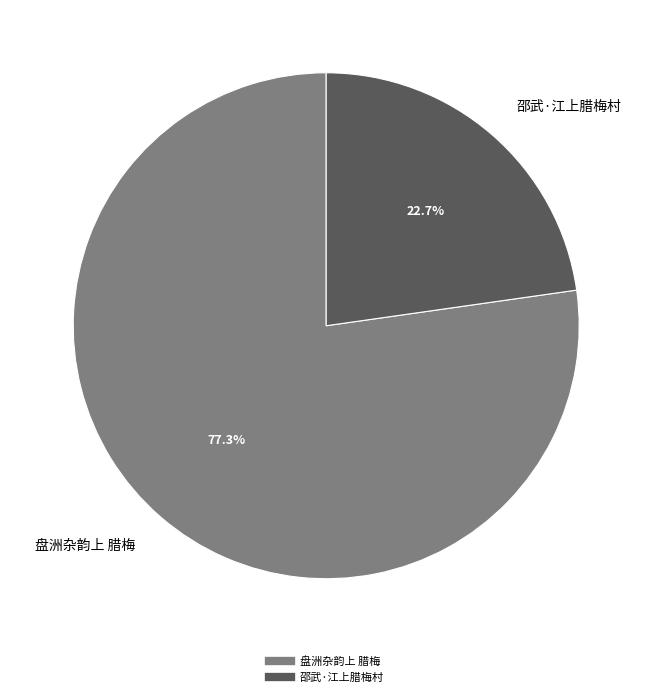

Which has a higher value, 盘洲杂韵上 腊梅 or 邵武·江上腊梅村?

盘洲杂韵上 腊梅